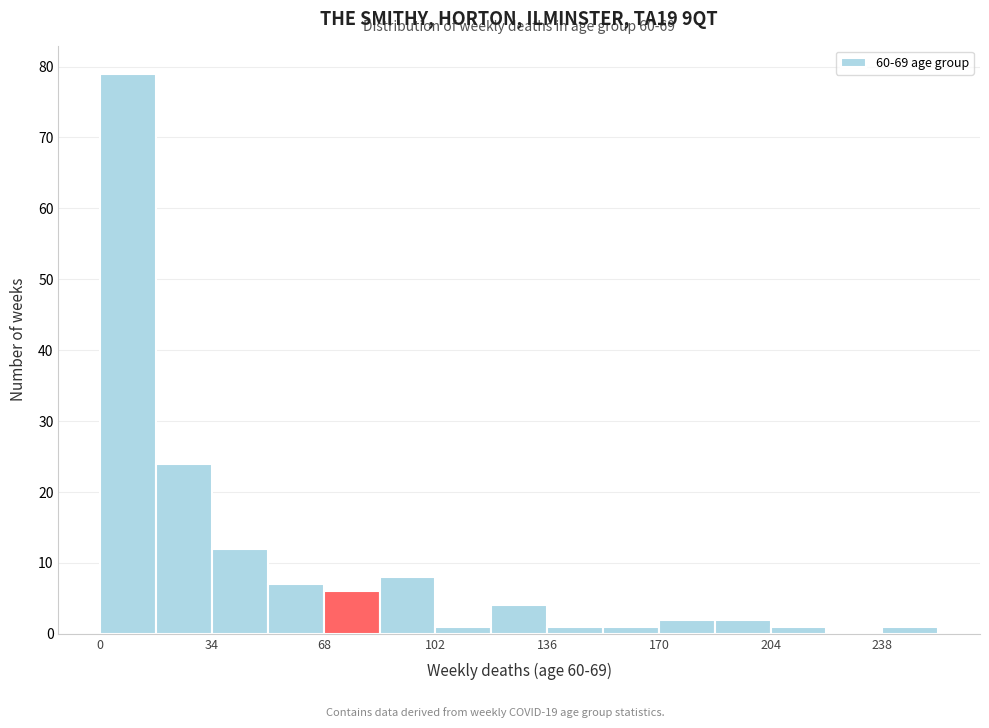

Around what value on the x-axis is the tallest bar? Give the approximate position of its centre, as read against the axis.

10